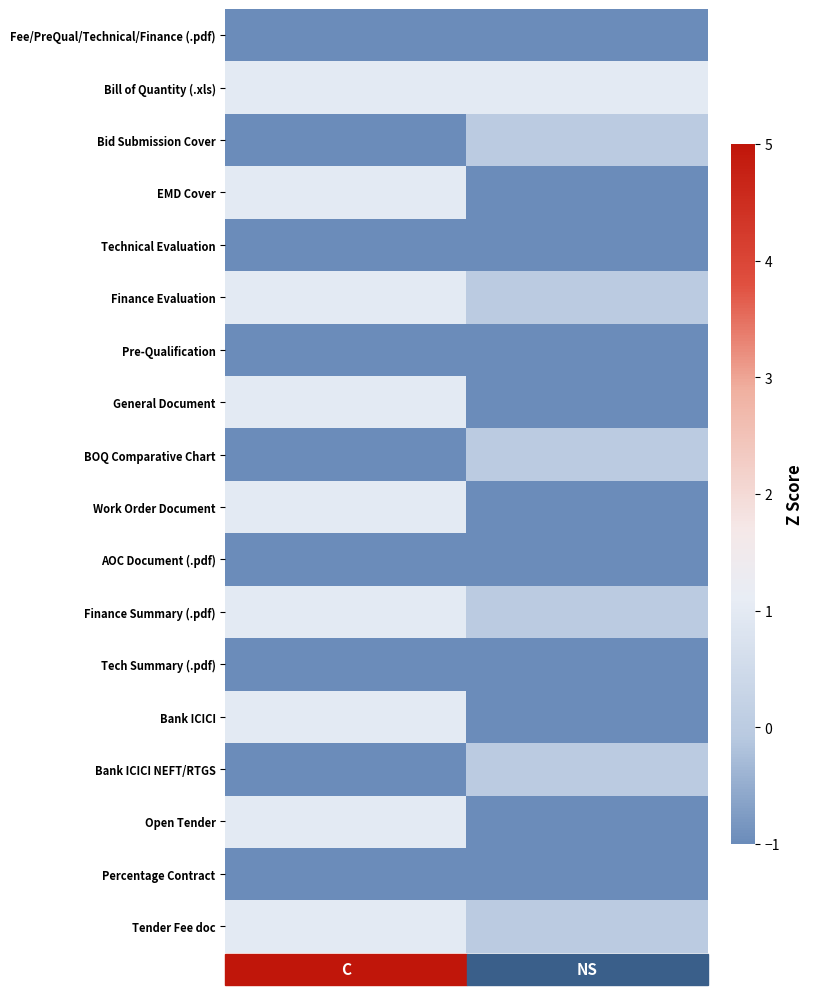

At how many categories does at least one series exceed 0?

2